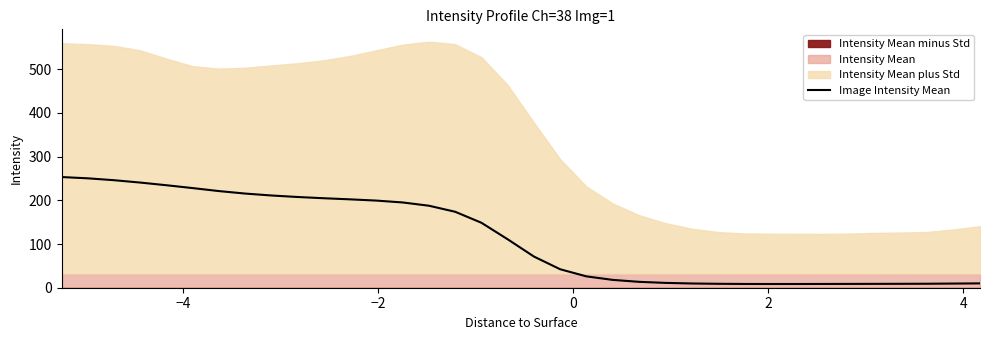

How many categories are shown in the chart?

36